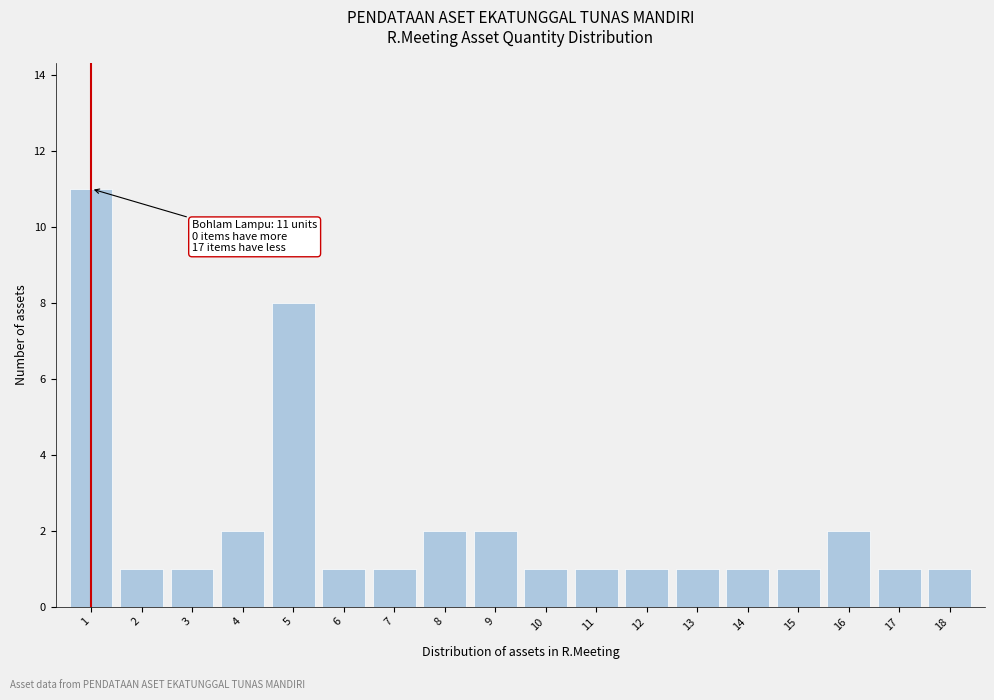

Reading left to right, extract all data points from this chart.

1=11	2=1	3=1	4=2	5=8	6=1	7=1	8=2	9=2	10=1	11=1	12=1	13=1	14=1	15=1	16=2	17=1	18=1